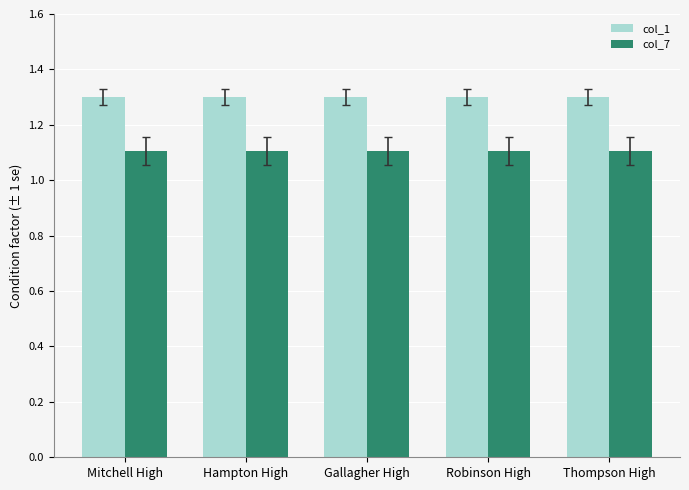

What is the sum of all col_1 values?

6.5